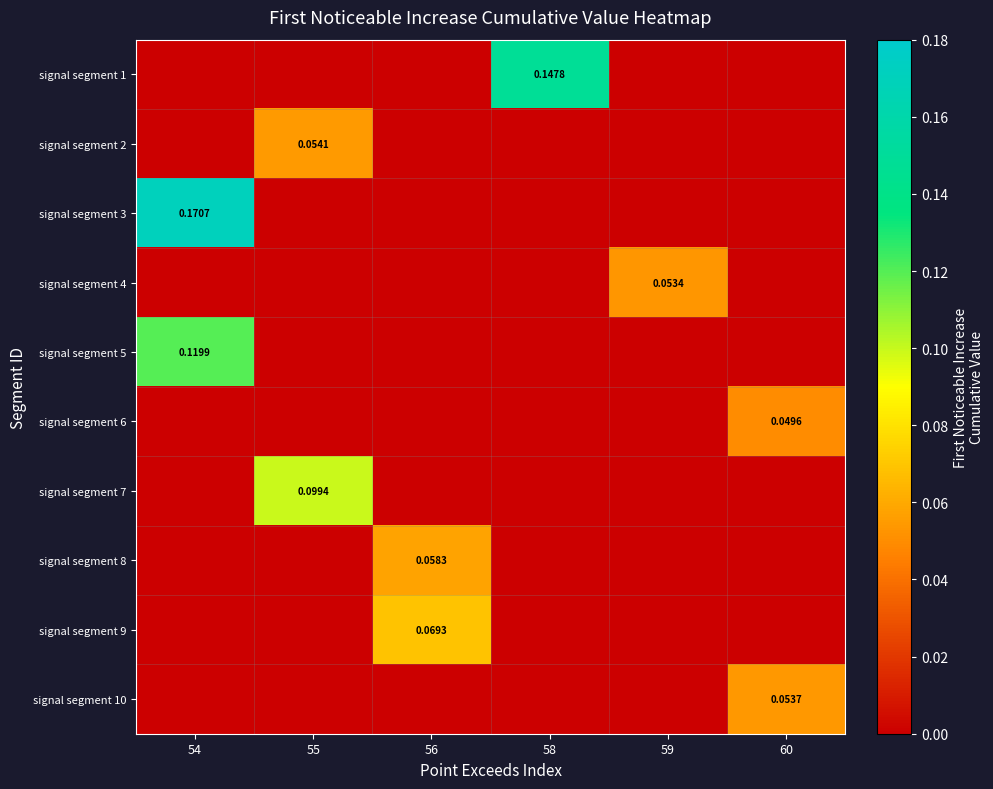

What is the sum of all signal segment 10 values?

0.1